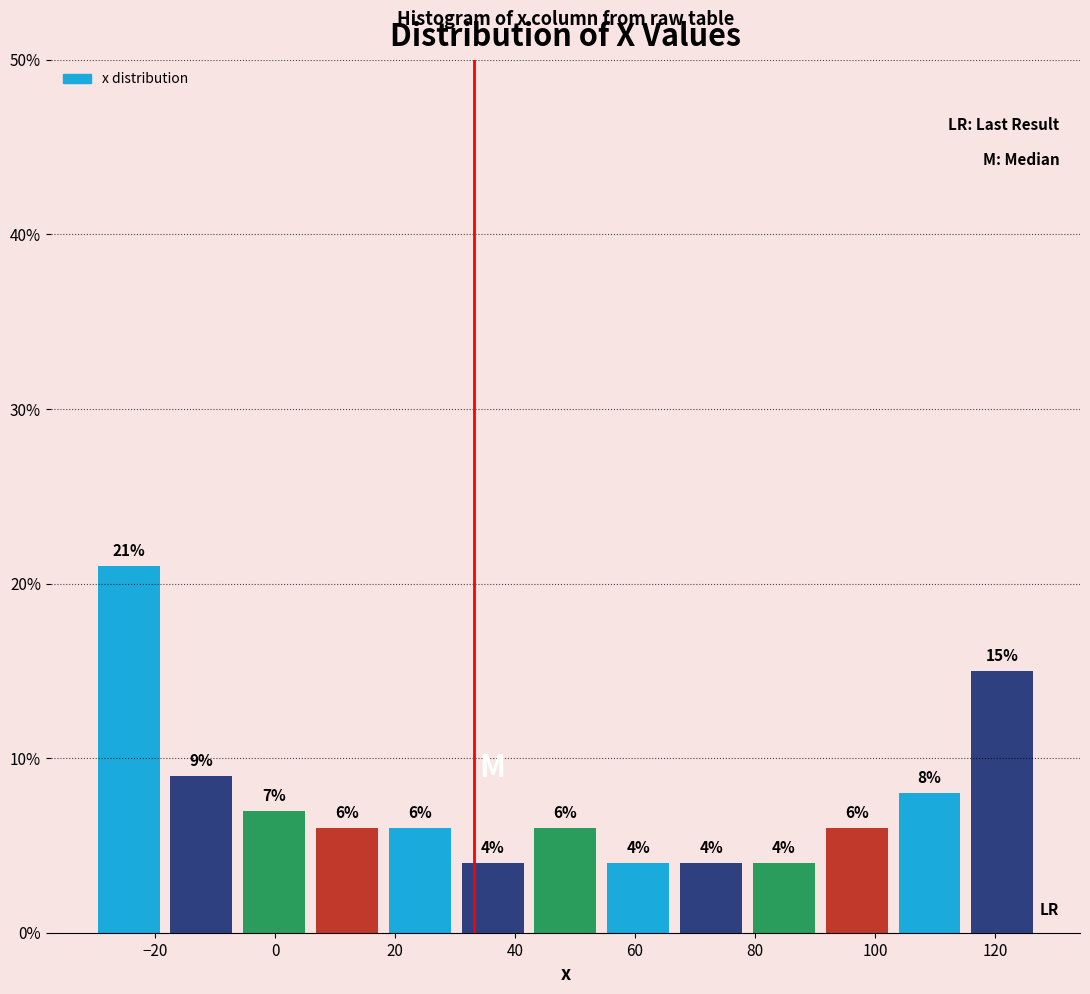

How tall is the bar that spans 78 to 90 on the x-axis? The bar edges are not printed on the chart, so give them approximately, as read against the axis.

4